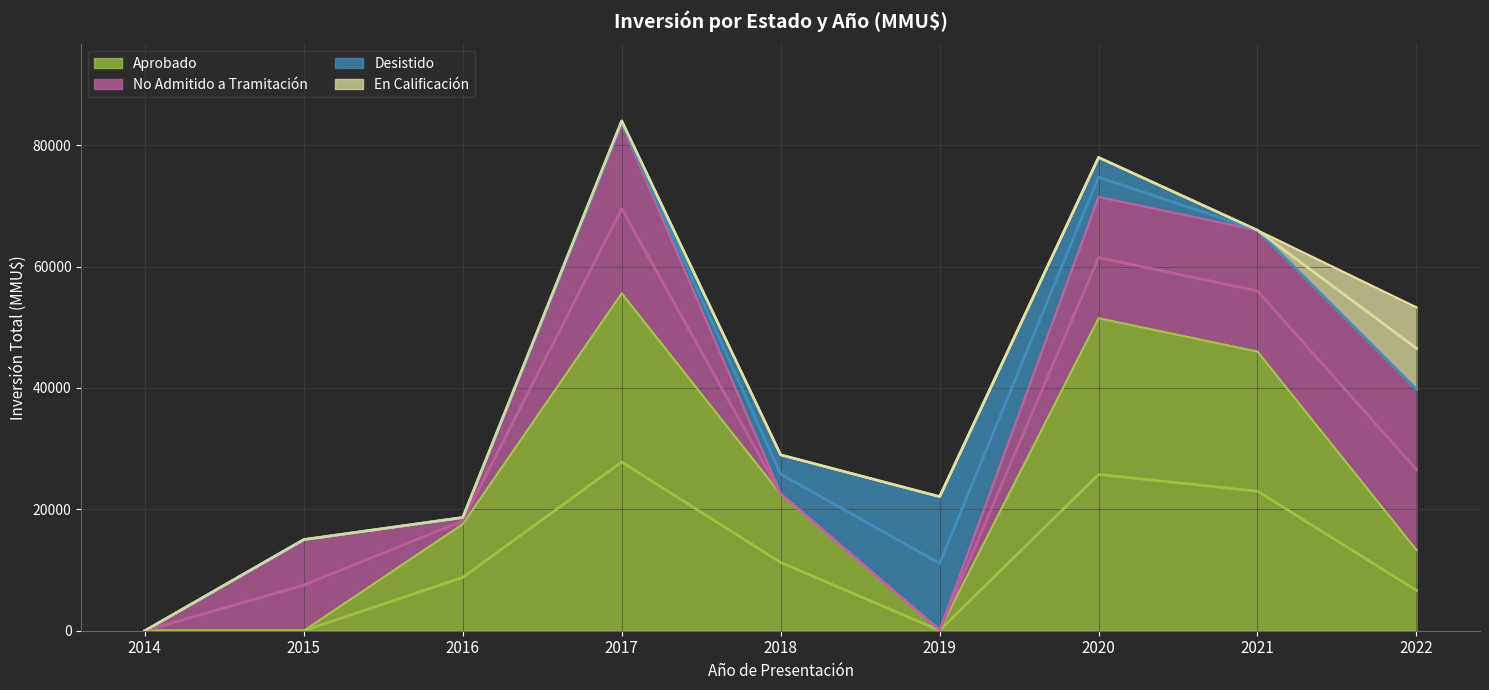

Reading left to right, extract all data points from this chart.

Aprobado: 2014=0	2015=10	2016=17560	2017=55600	2018=22500	2019=100	2020=51500	2021=46000	2022=13300
No Admitido a Tramitación: 2014=0	2015=15010	2016=1100	2017=27837	2018=145	2019=0	2020=20000	2021=20000	2022=26500
Desistido: 2014=0	2015=0	2016=0	2017=587	2018=6342	2019=22000	2020=6500	2021=0	2022=0
En Calificación: 2014=0	2015=0	2016=0	2017=0	2018=0	2019=0	2020=0	2021=0	2022=13500